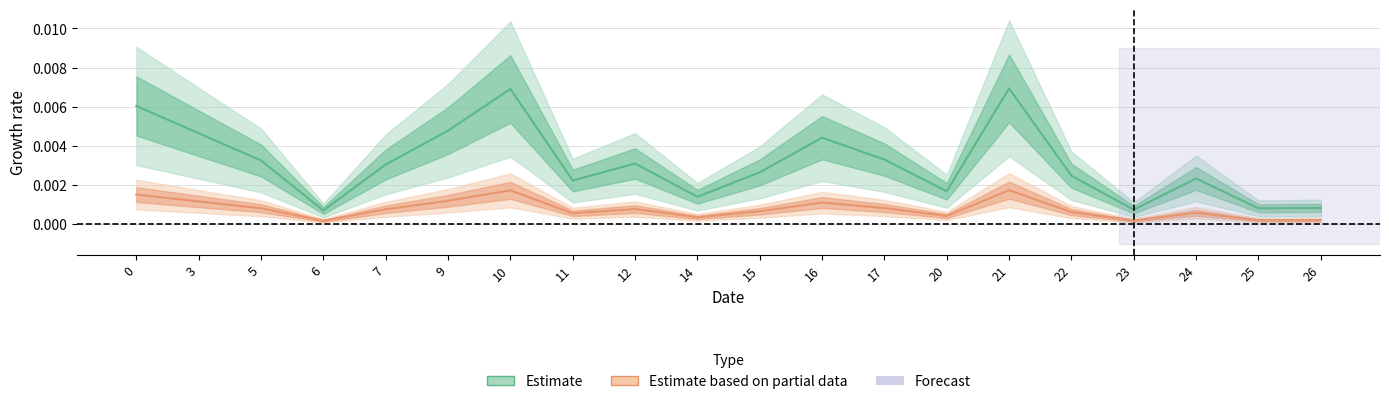

The Estimate based on partial data series shows 0.0 at 22. True or false?

False